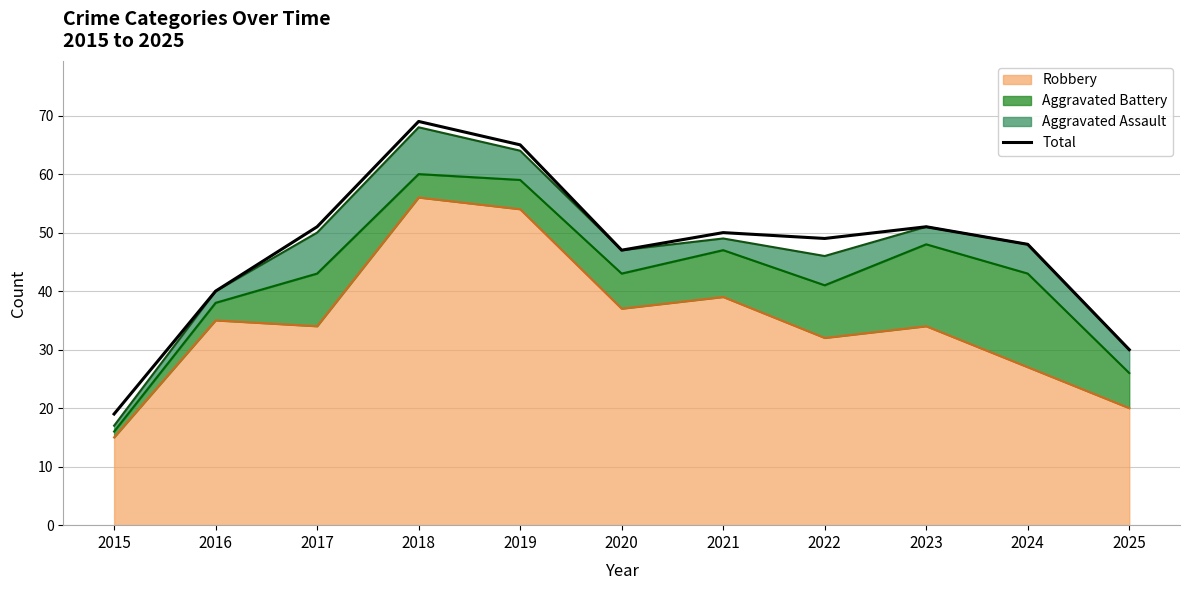

Where does the data first go above 49?

2017